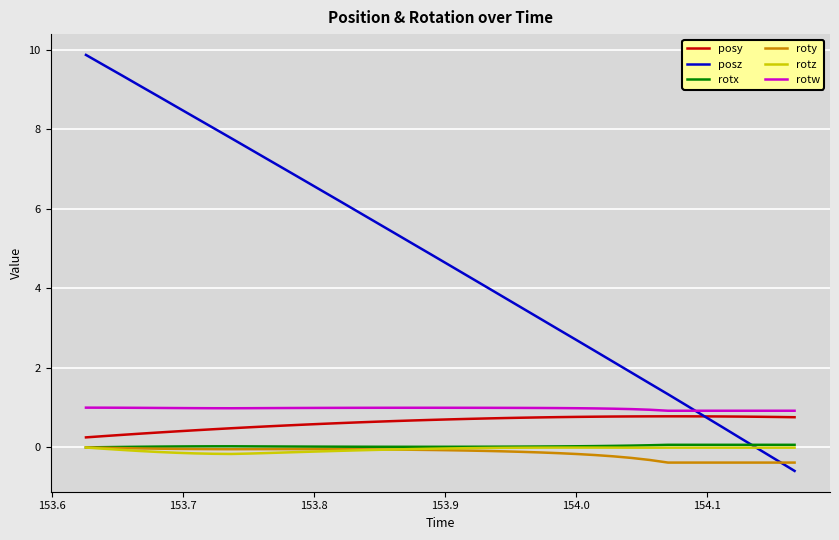

Which series has the widest spread of values?

posz